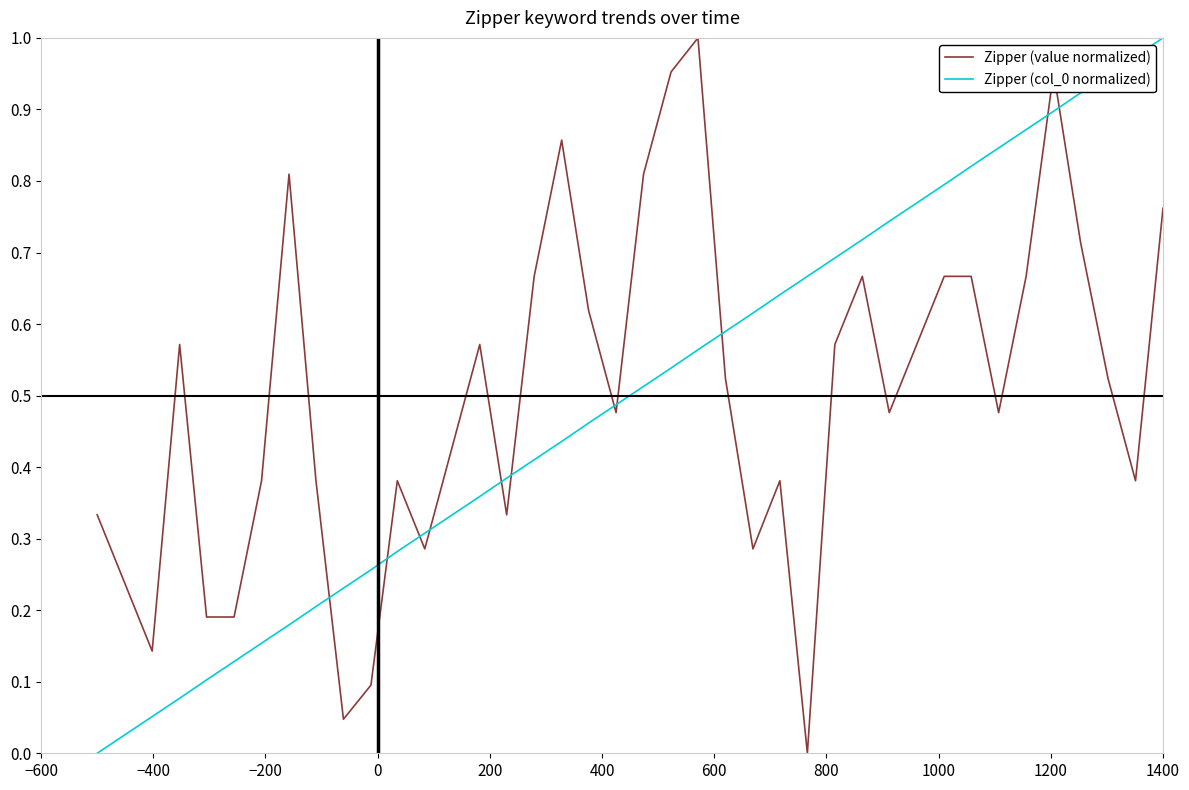

Does the chart have visible grid lines?

No